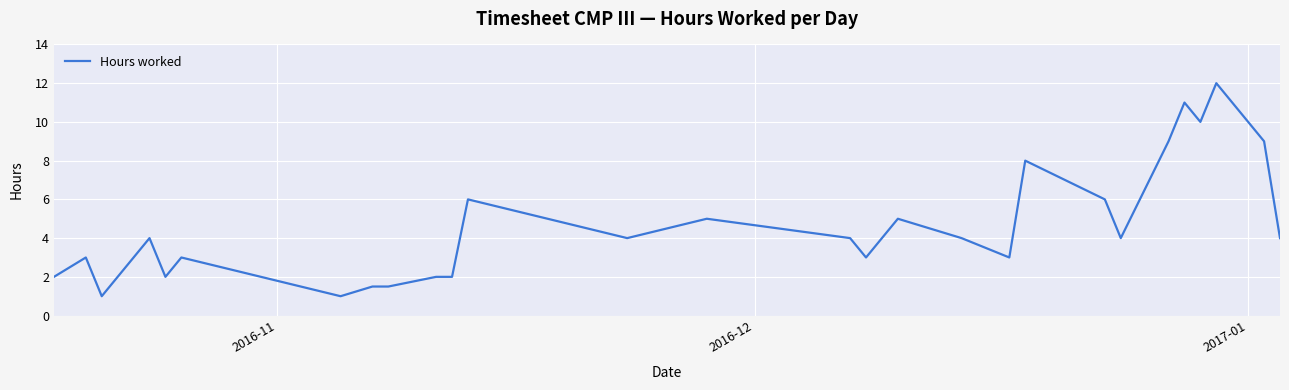

How many lines are shown in the chart?

1